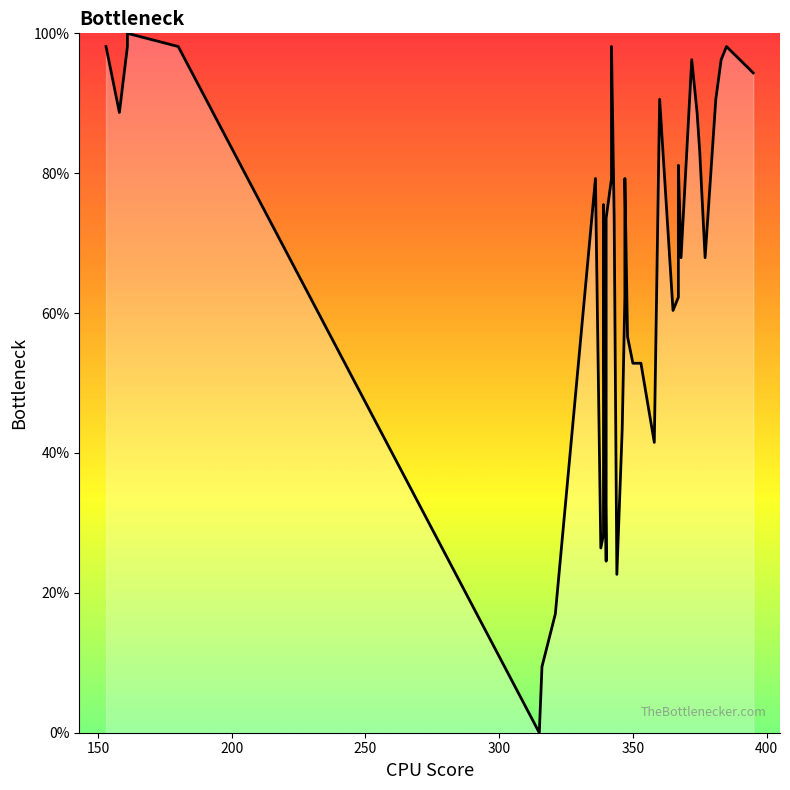

What is the difference between the maximum and minimum values?

100.0